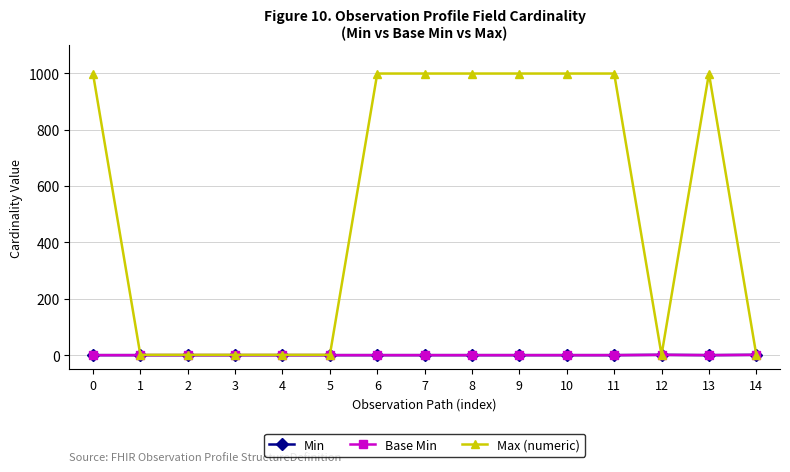

True or false: Max (numeric) and Base Min cross at least once.

False